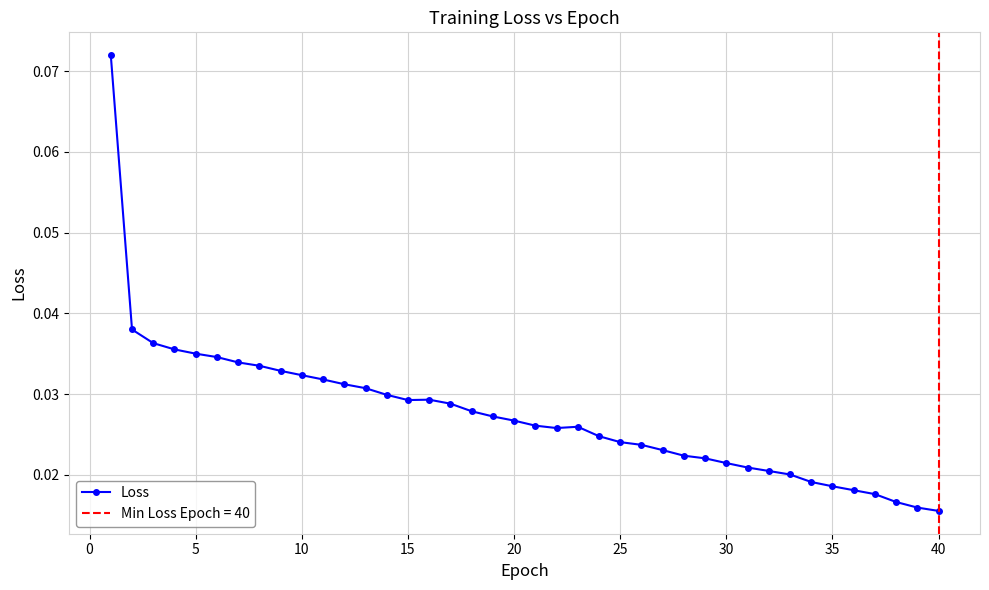

True or false: the data has more than 1 interior local peaks.

True